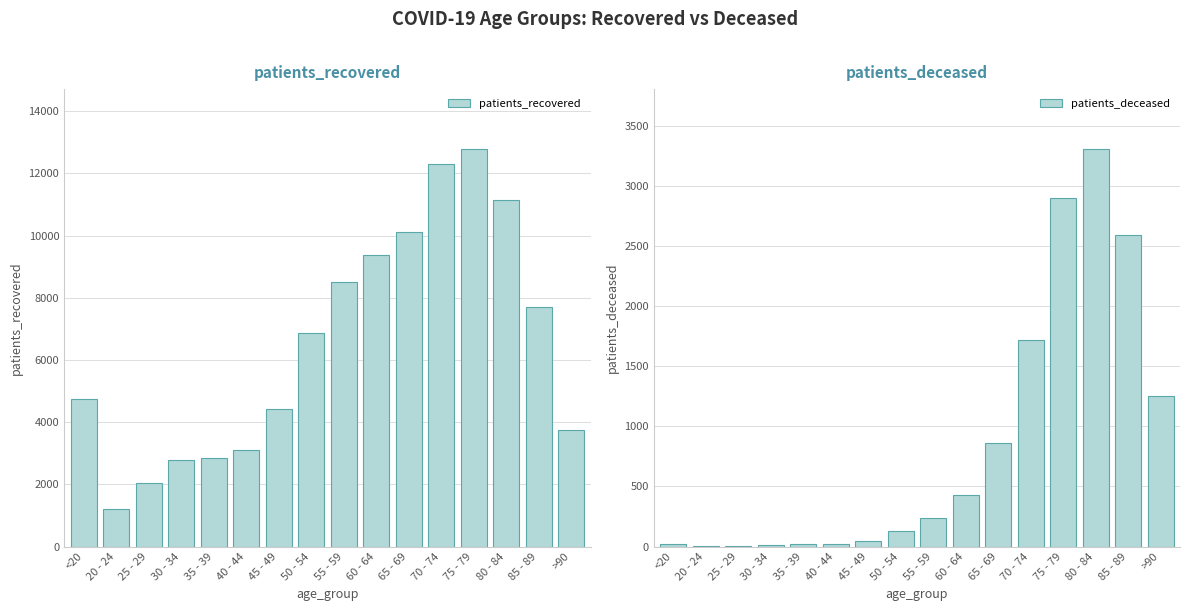

The patients_deceased series shows 865 at 65 - 69. True or false?

True